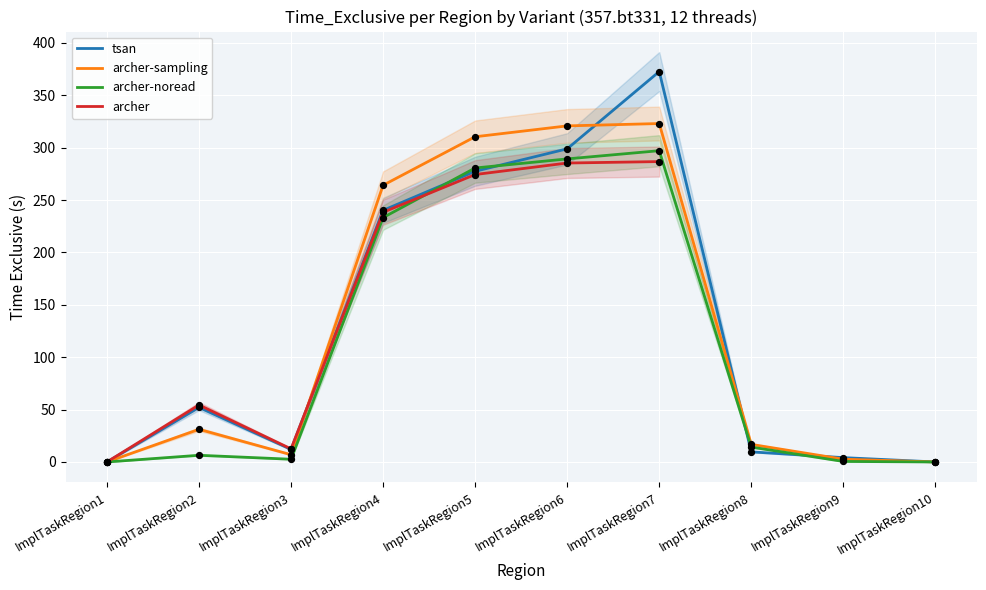

Is the value of tsan at ImplTaskRegion5 greater than the value of archer at ImplTaskRegion2?

Yes